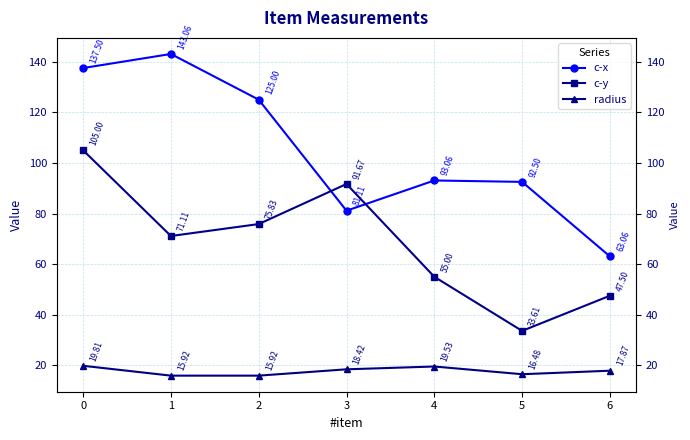

Where is the first local minimum for c-x?

3